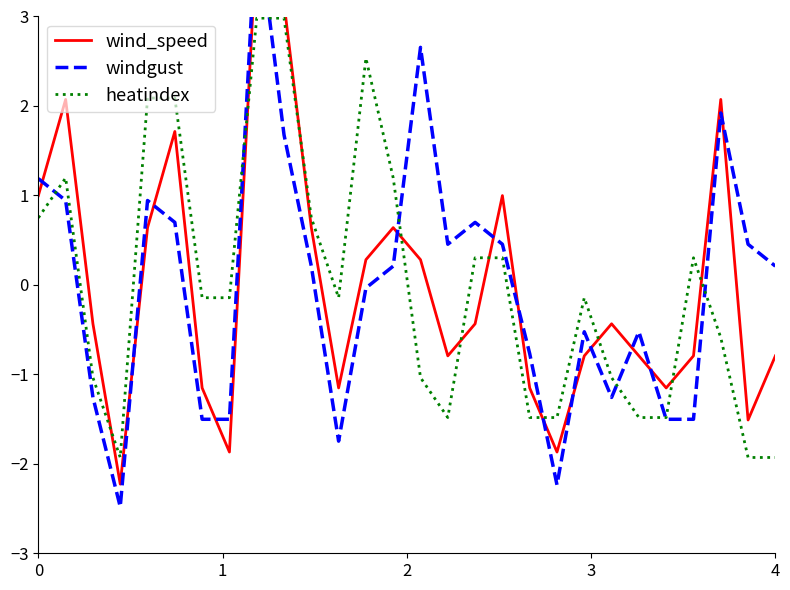

What is the greatest value displayed?

4.1